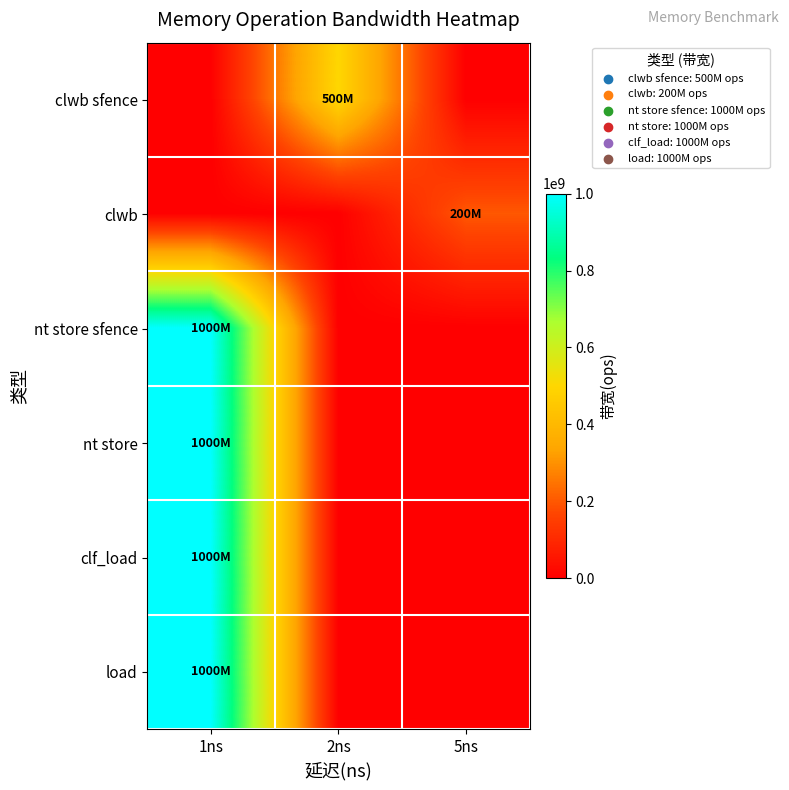

What is the spread (max minus min) of values at 2ns?

500000000